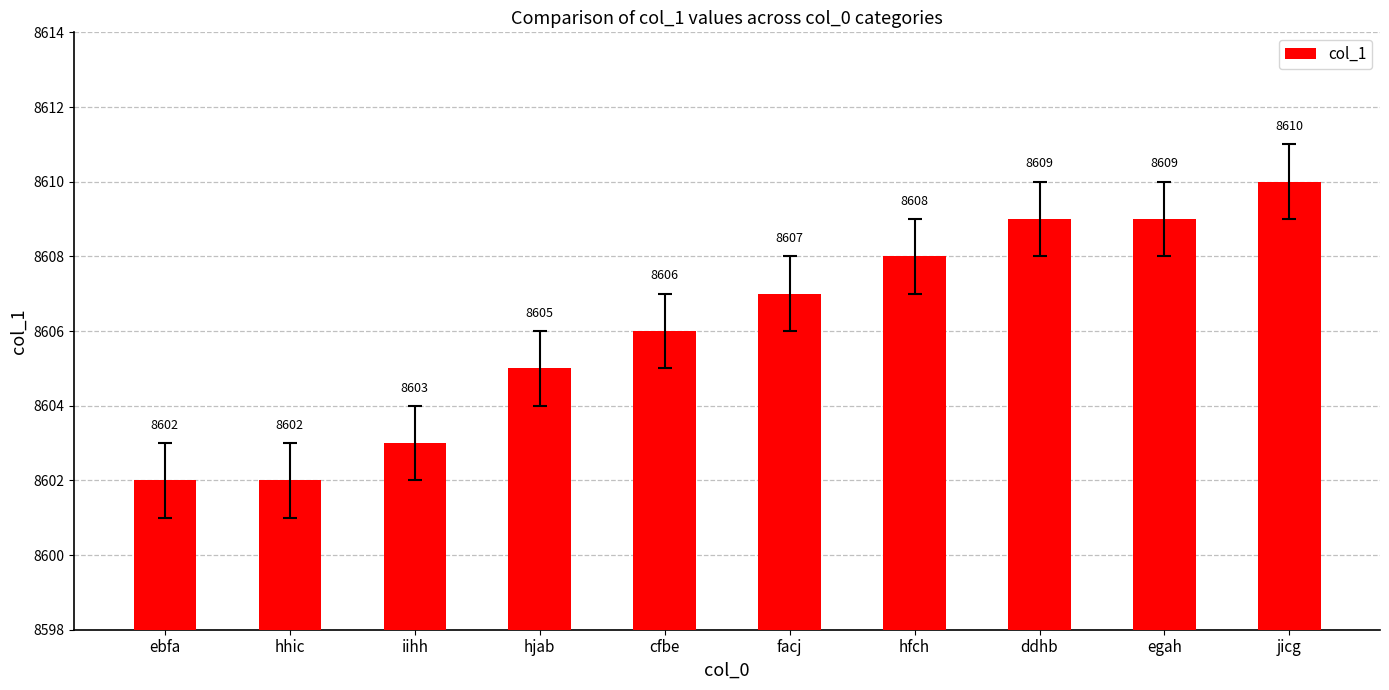

Does the chart contain stacked bars?

No